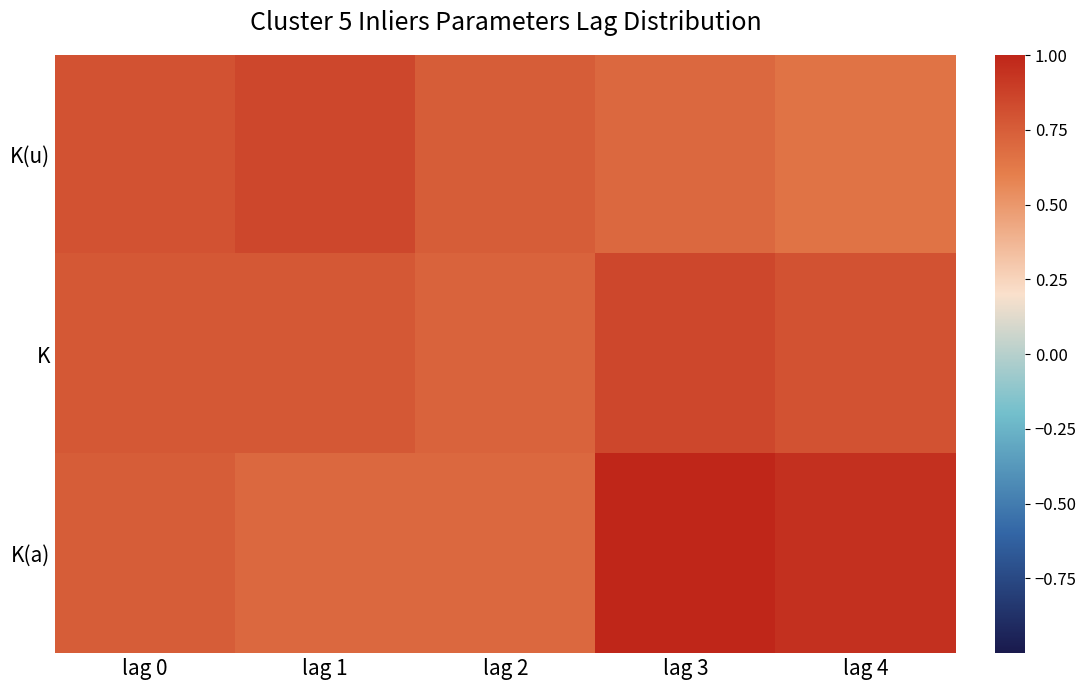

Reading left to right, extract all data points from this chart.

K(u): lag 0=0.8	lag 1=0.8	lag 2=0.8	lag 3=0.7	lag 4=0.7
K: lag 0=0.8	lag 1=0.8	lag 2=0.7	lag 3=0.8	lag 4=0.8
K(a): lag 0=0.8	lag 1=0.7	lag 2=0.7	lag 3=1.0	lag 4=0.9